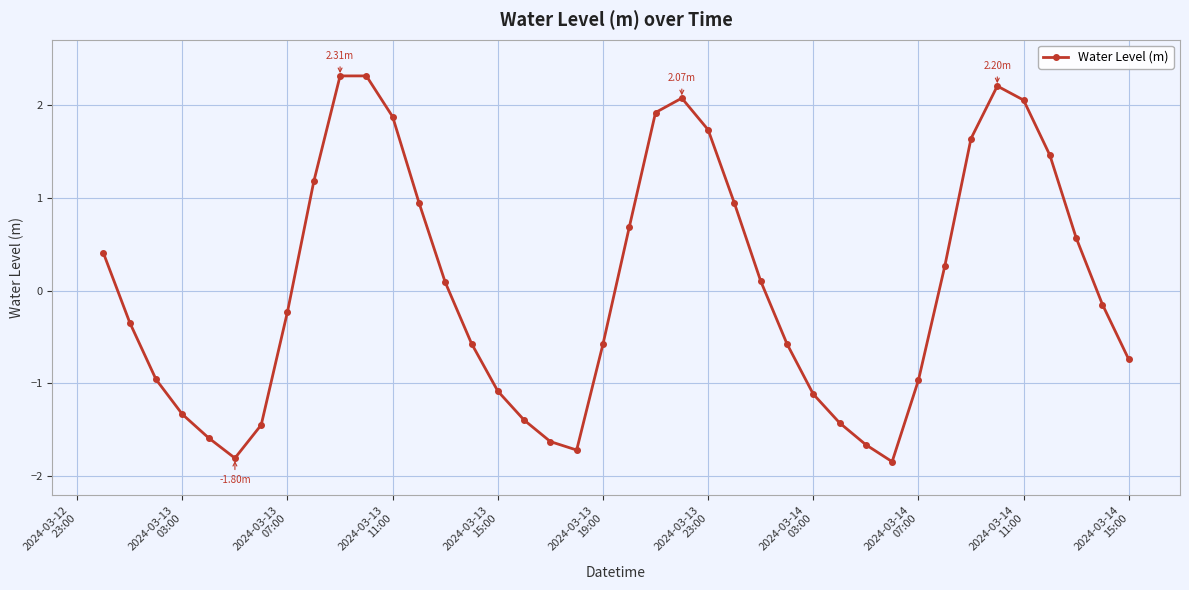

What is the sum of all values?

1.6